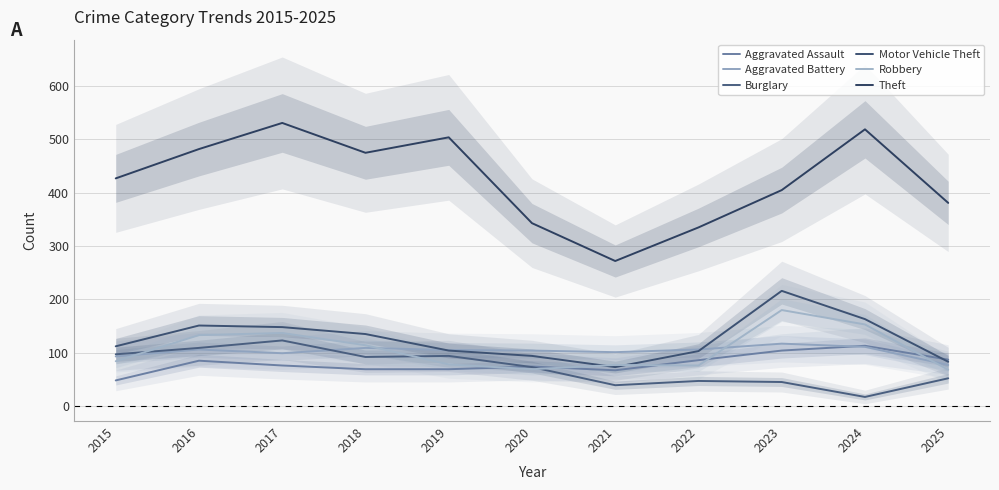

What are all the series names shown in the legend?

Aggravated Assault, Aggravated Battery, Burglary, Motor Vehicle Theft, Robbery, Theft